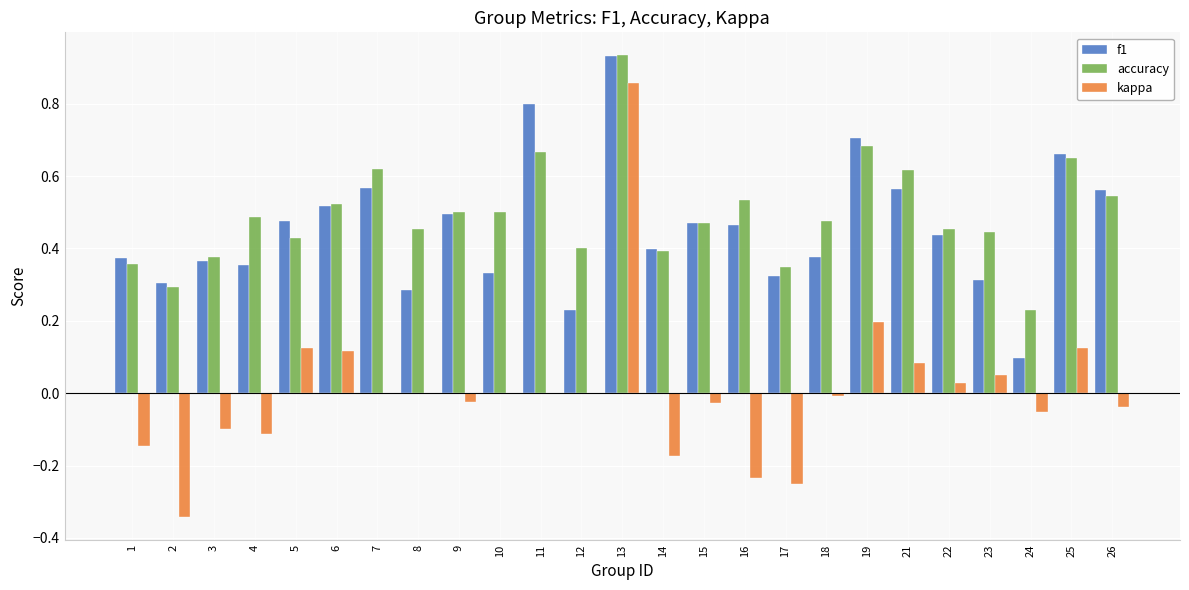

At which category does the chart reach its peak across all series?

13